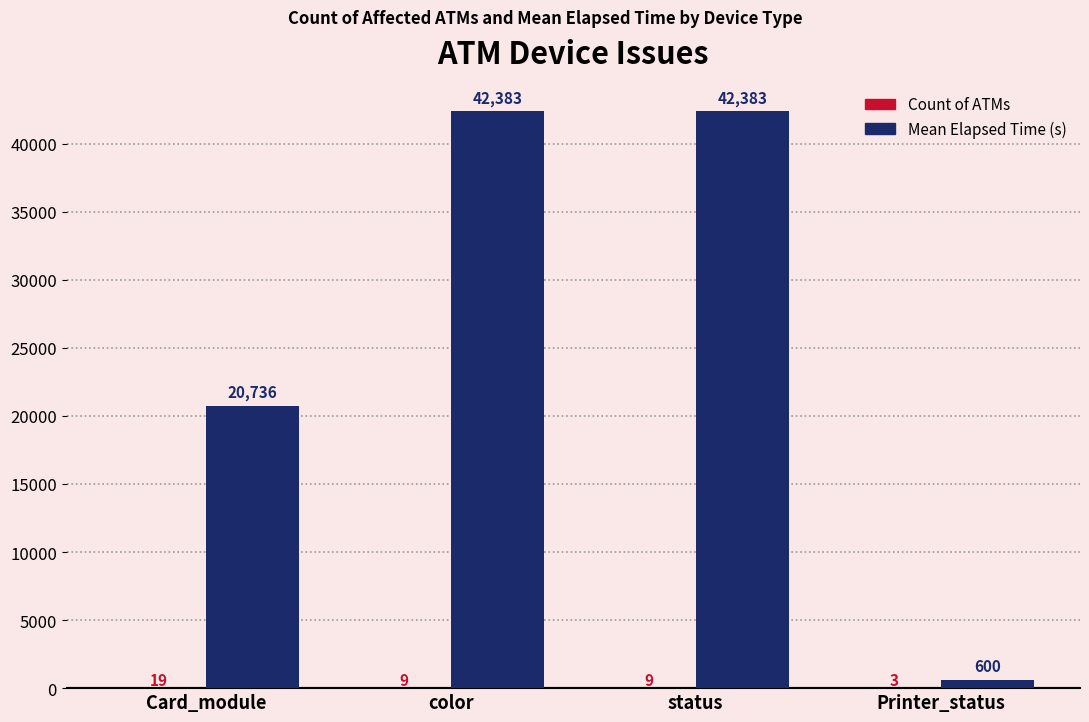

How many groups of bars are there?

4